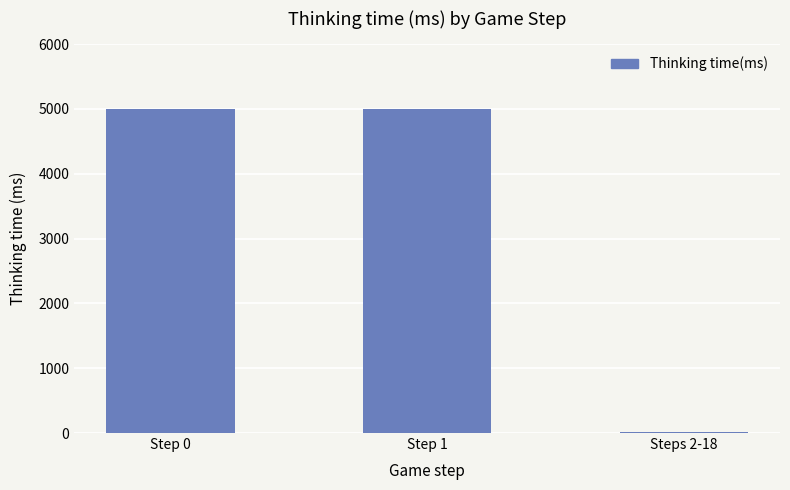

The value at Step 0 is 2503. True or false?

False